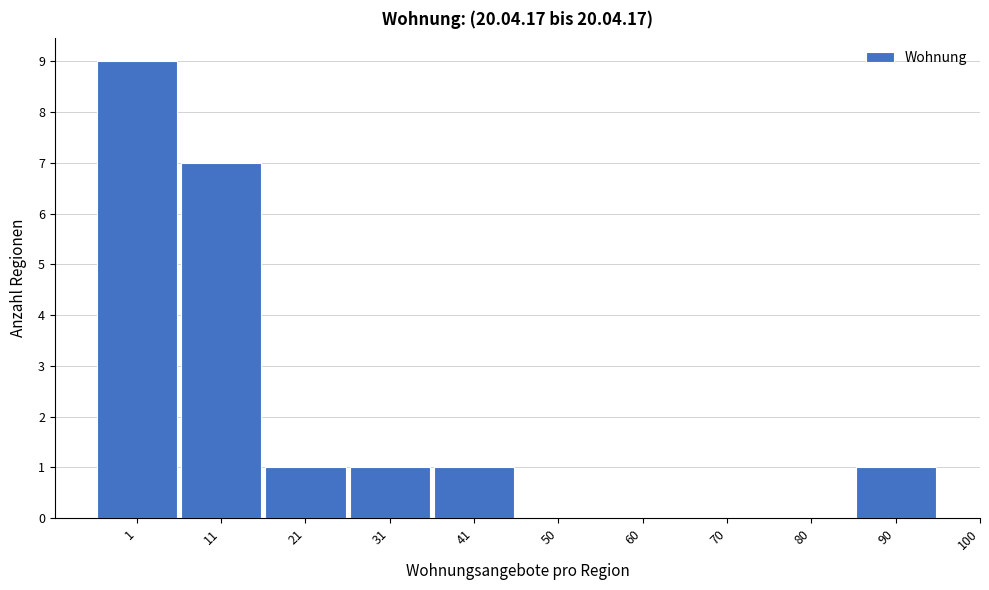

Reading left to right, extract all data points from this chart.

1=9	11=7	21=1	31=1	41=1	50=0	60=0	70=0	80=0	90=1